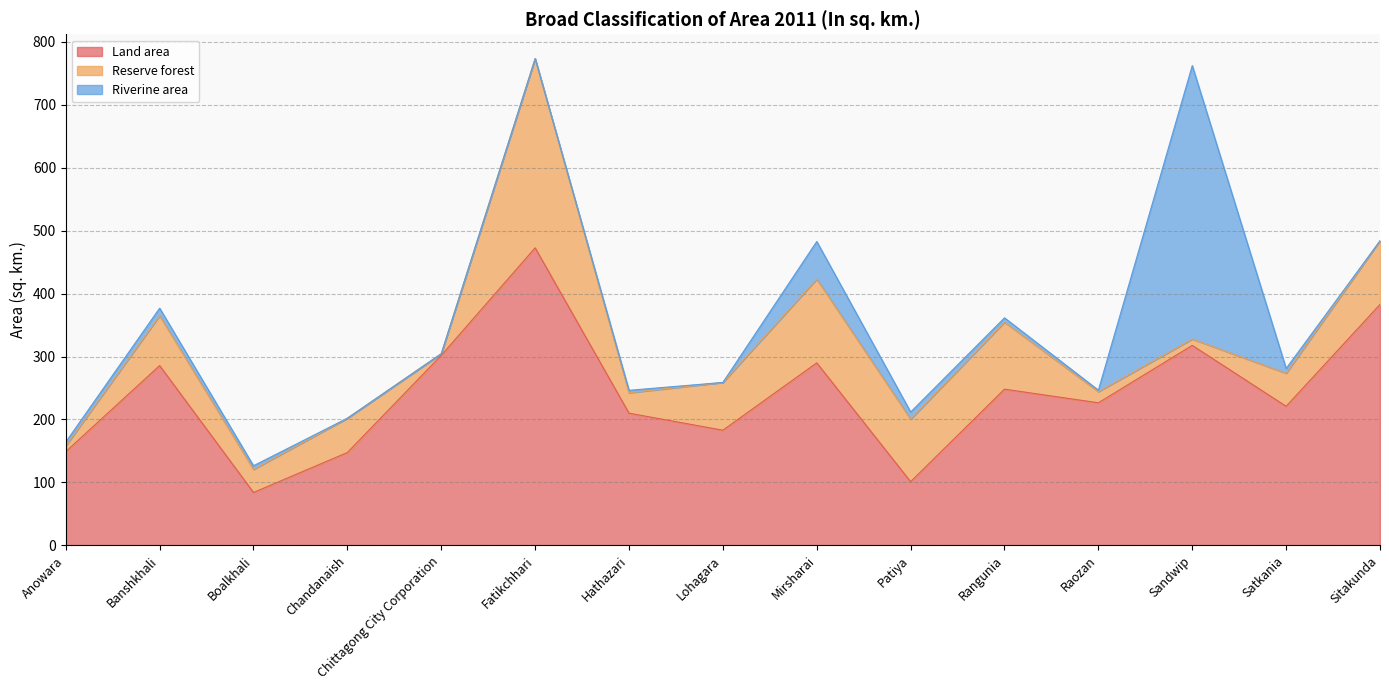

How many values in the Riverine area series exceed 5?

8